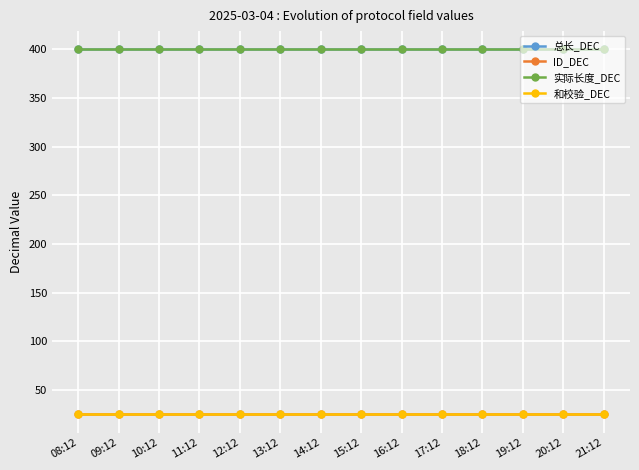

The value of 实际长度_DEC at 12:12 is 633. True or false?

False